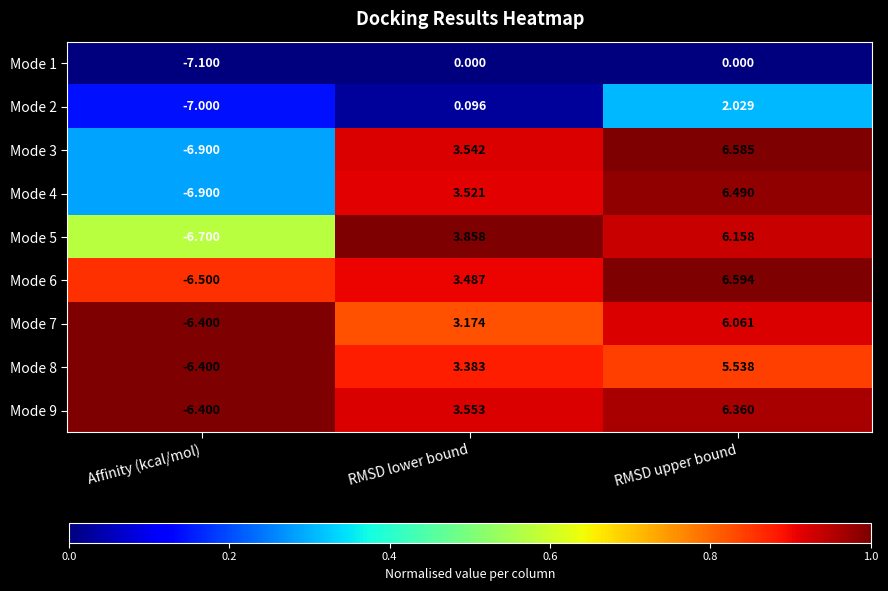

List the labels in order of Mode 7 value, largest first.

RMSD upper bound, RMSD lower bound, Affinity (kcal/mol)